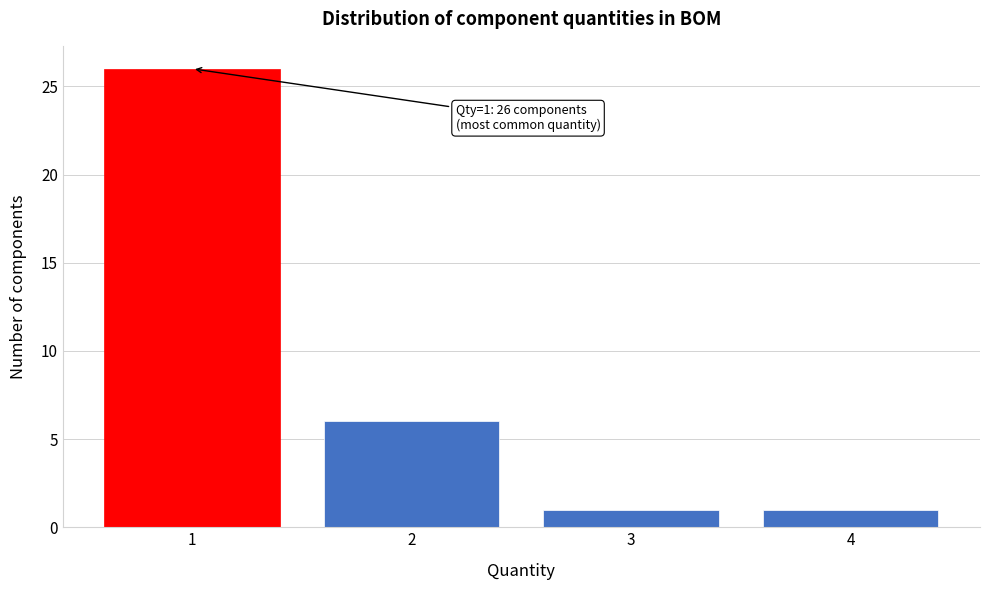

Which range on the x-axis has the tallest bar?

0.5 to 1.5